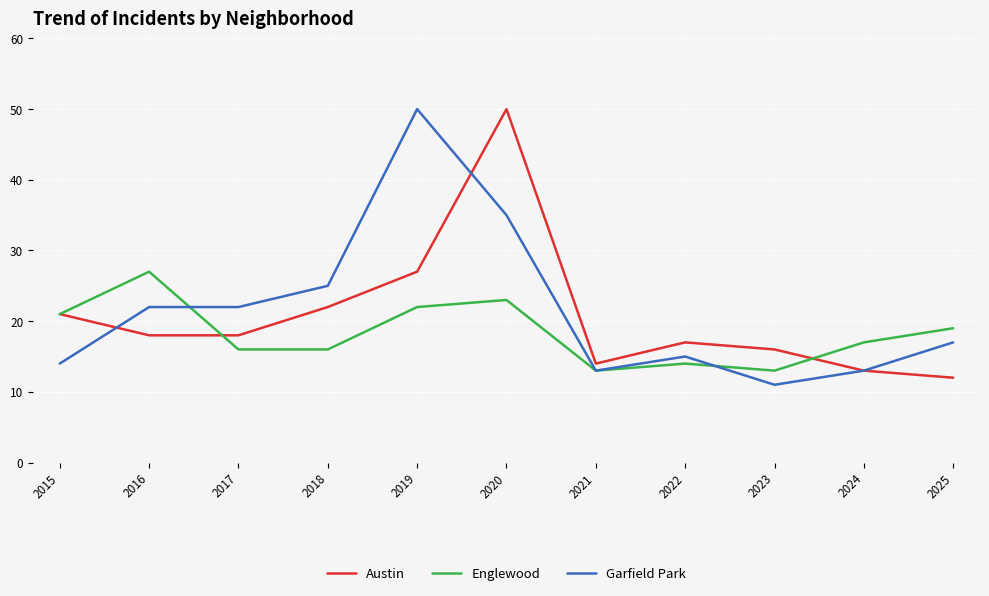

True or false: Austin has a value of 14 at 2021.

True